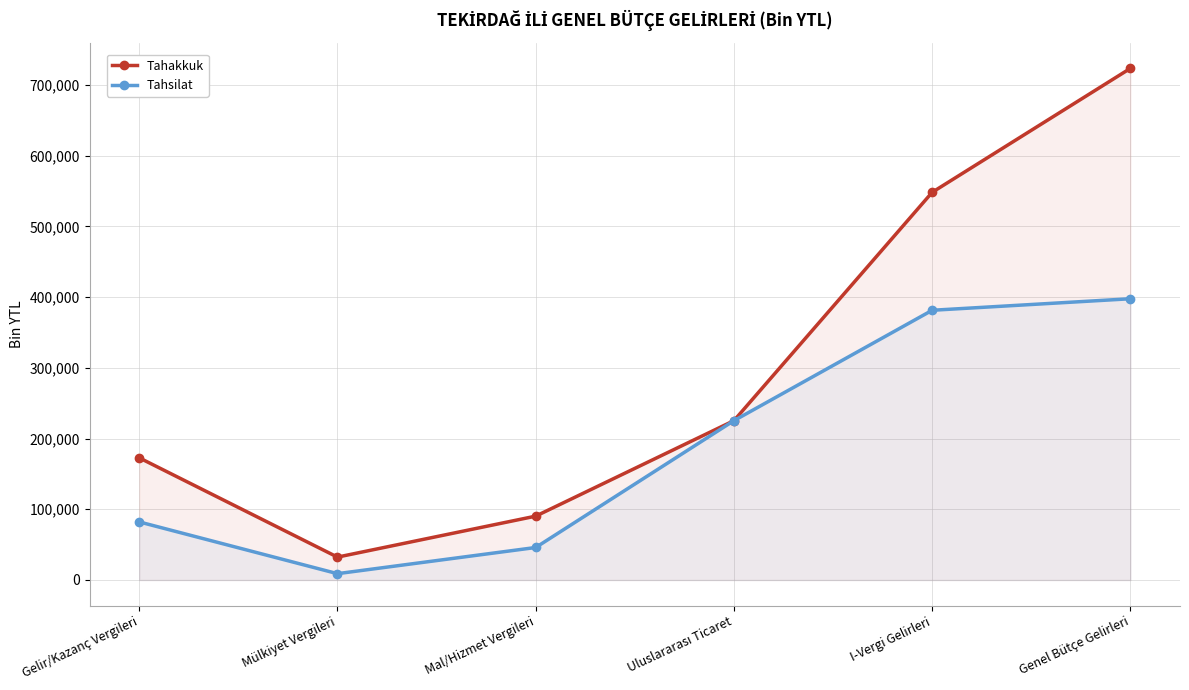

True or false: Tahsilat has more than 2 points higher than both neighbors.

False